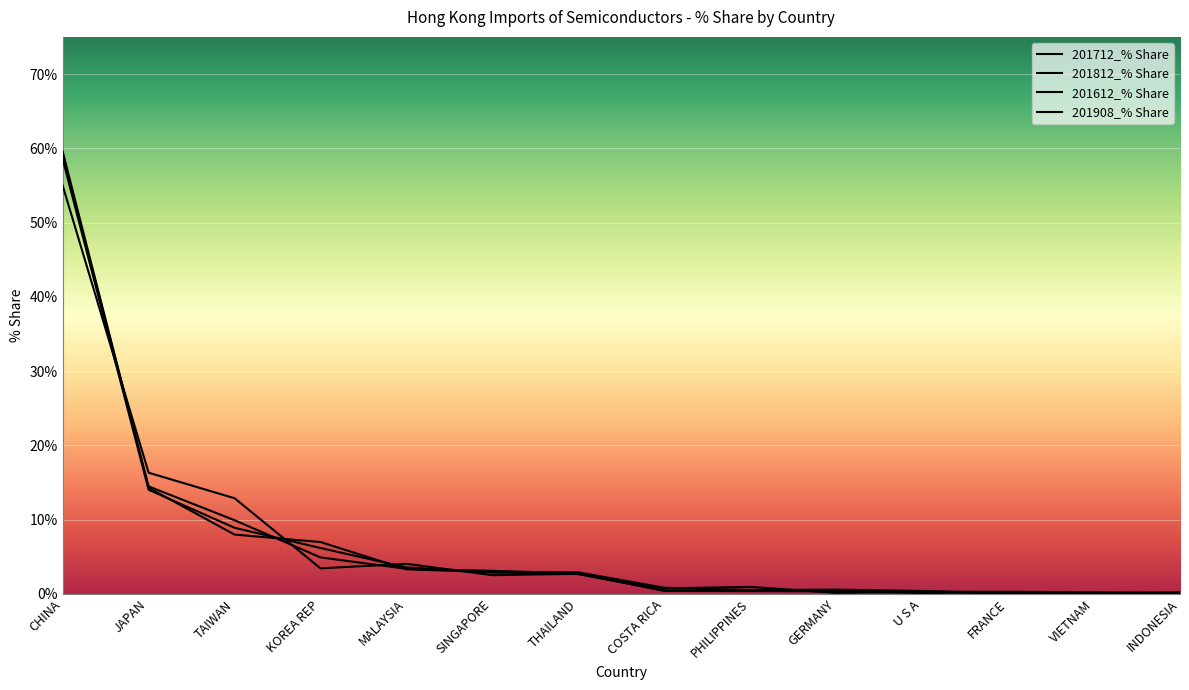

The 201908_% Share series shows 0.8 at MALAYSIA. True or false?

False